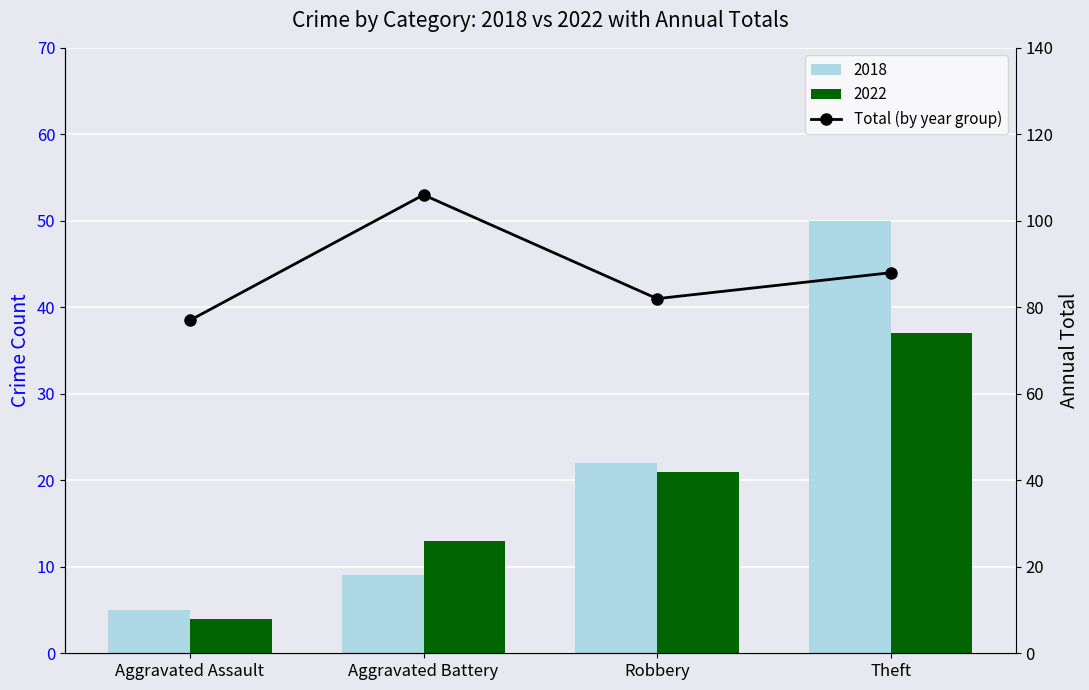

List the labels in order of value, smallest first.

Aggravated Assault, Robbery, Theft, Aggravated Battery